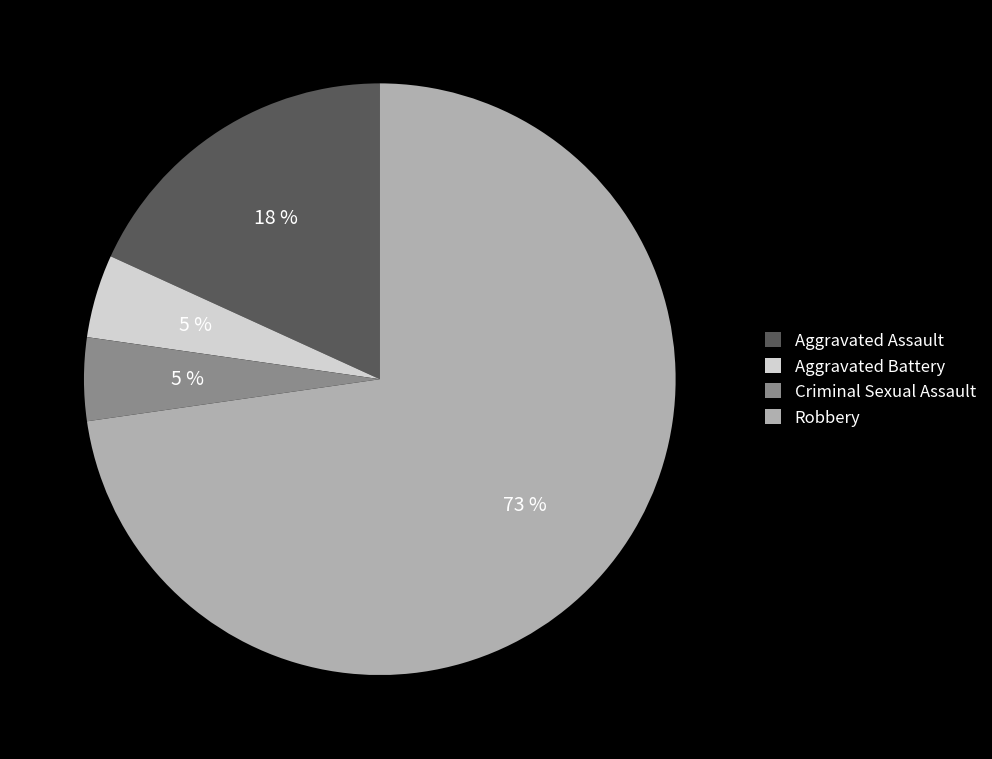

What is the largest slice in the pie chart?

Robbery